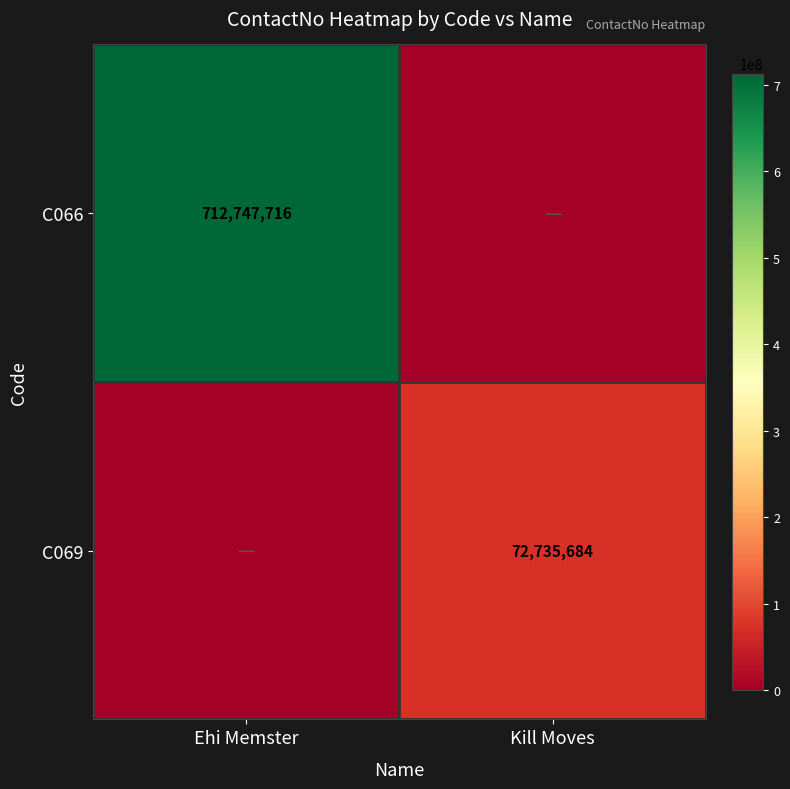

The C069 series shows 47380534 at Kill Moves. True or false?

False